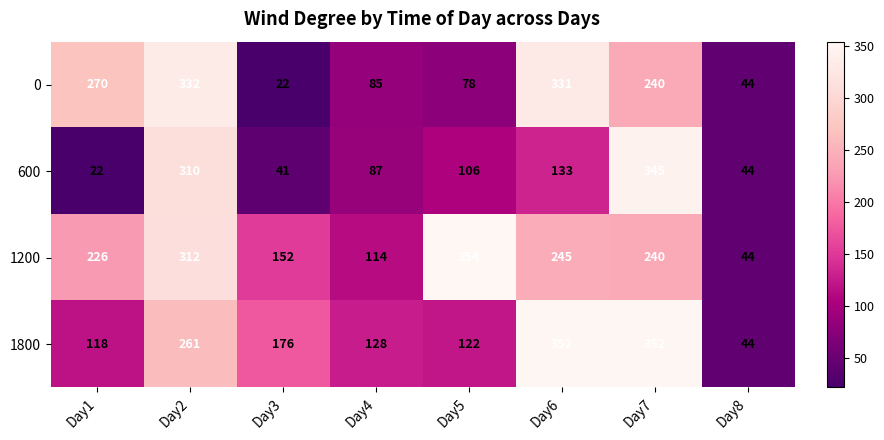

What is the average value of the 0 series?

175